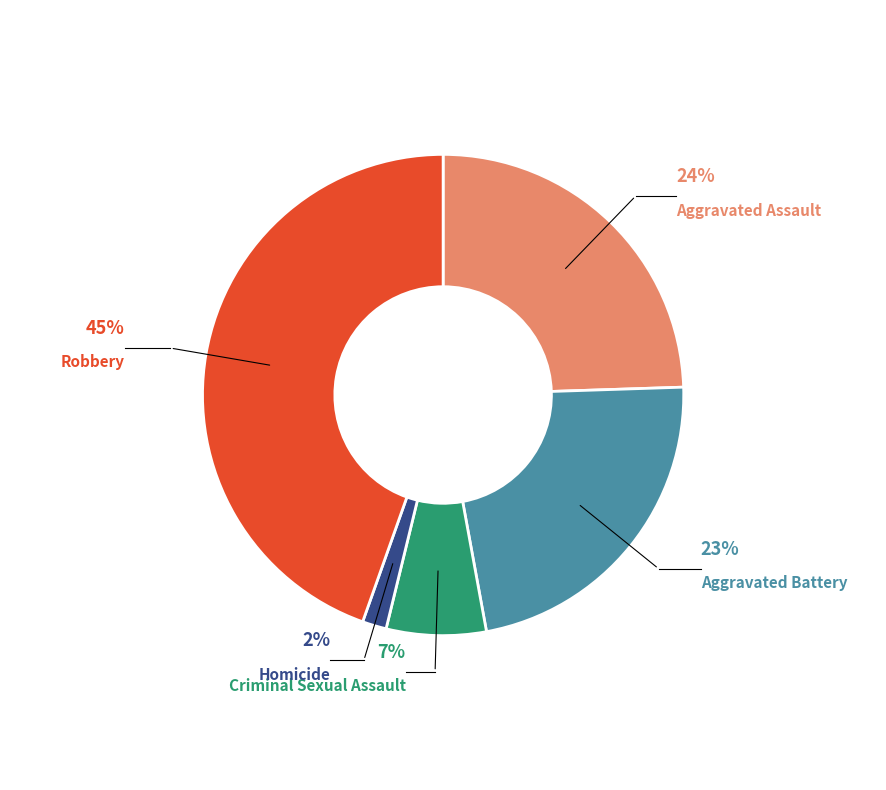

To the nearest percent, what portion does Criminal Sexual Assault represent?

7%